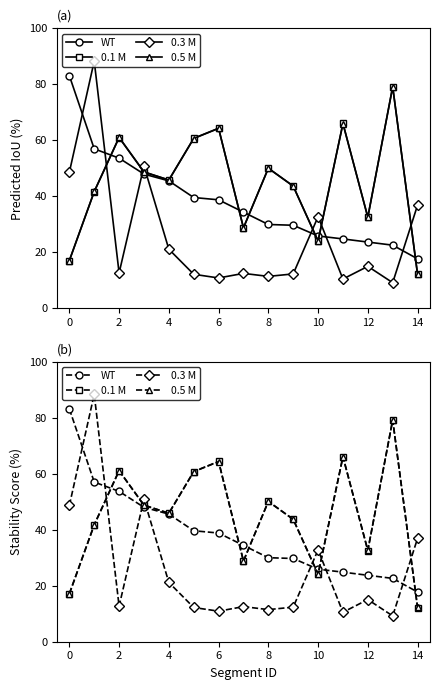

What is the lowest value of the WT series?

17.7